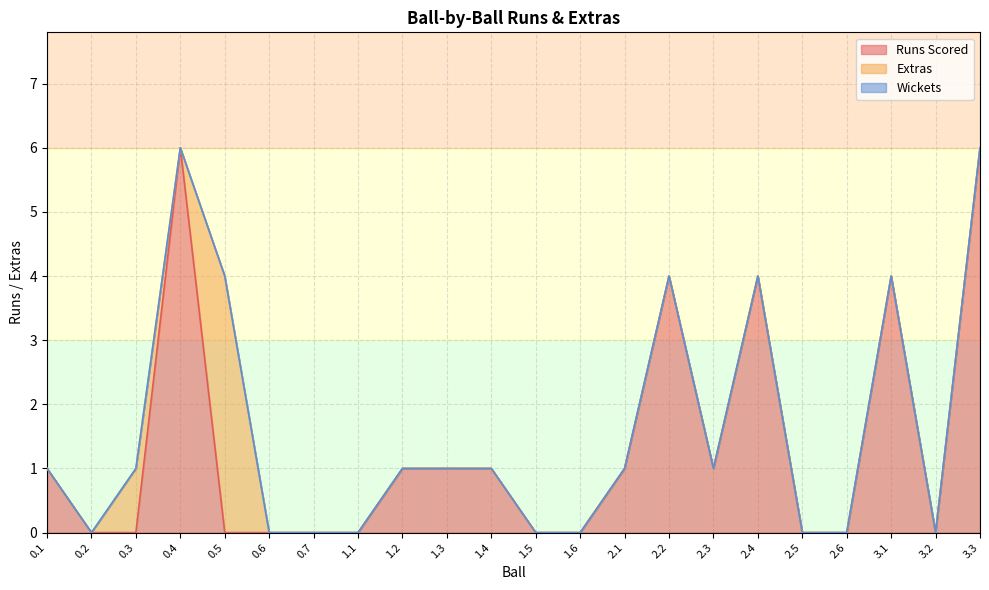

Rank the series by their maximum value, from lowest to highest.

Wickets, Extras, Runs Scored